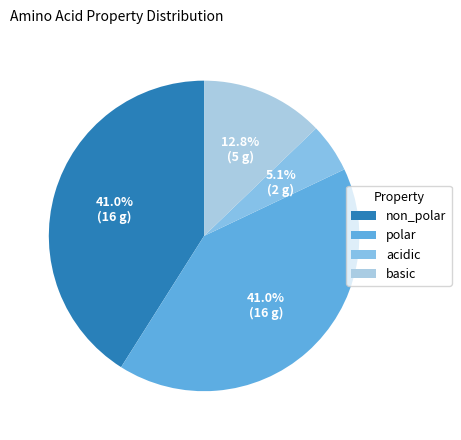

Is it true that polar is 29% of the pie?

False